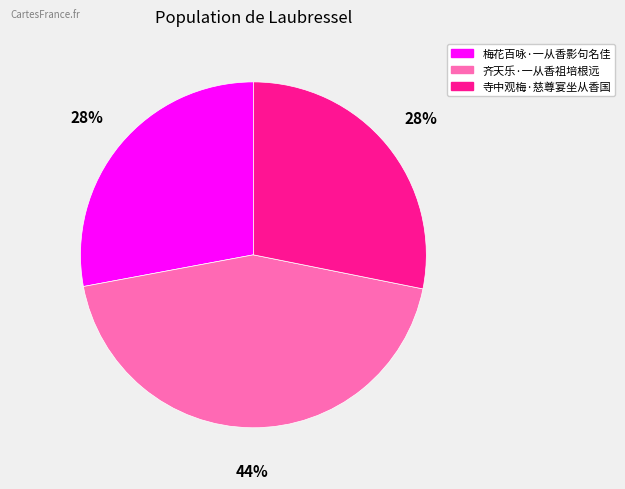

To the nearest percent, what is the average slice percentage?

33%